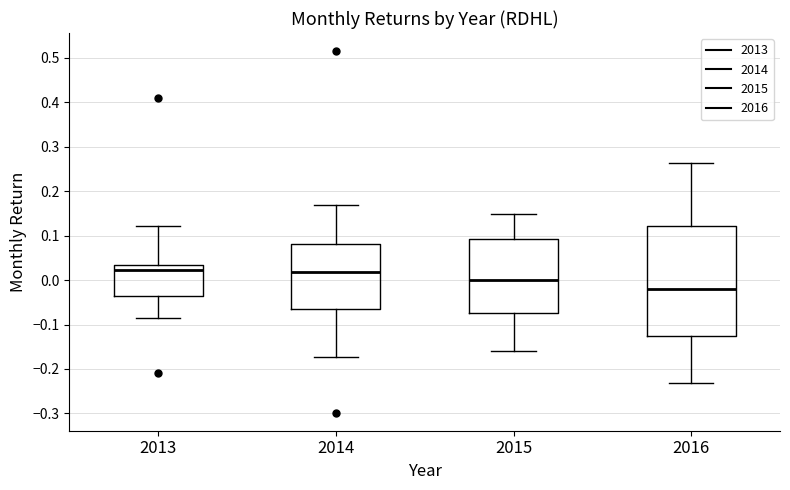

Reading left to right, transcribe this box plot: for each box, give where its median line is, the range the box spans, and where its two whiskers end, as read against the y-axis. The values are not printed on the chart, so give them approximately, as read against the axis.

2013: median 0.02, box -0.04 to 0.03, whiskers -0.09 to 0.12
2014: median 0.02, box -0.06 to 0.08, whiskers -0.17 to 0.17
2015: median 0.00, box -0.07 to 0.09, whiskers -0.16 to 0.15
2016: median -0.02, box -0.13 to 0.12, whiskers -0.23 to 0.26